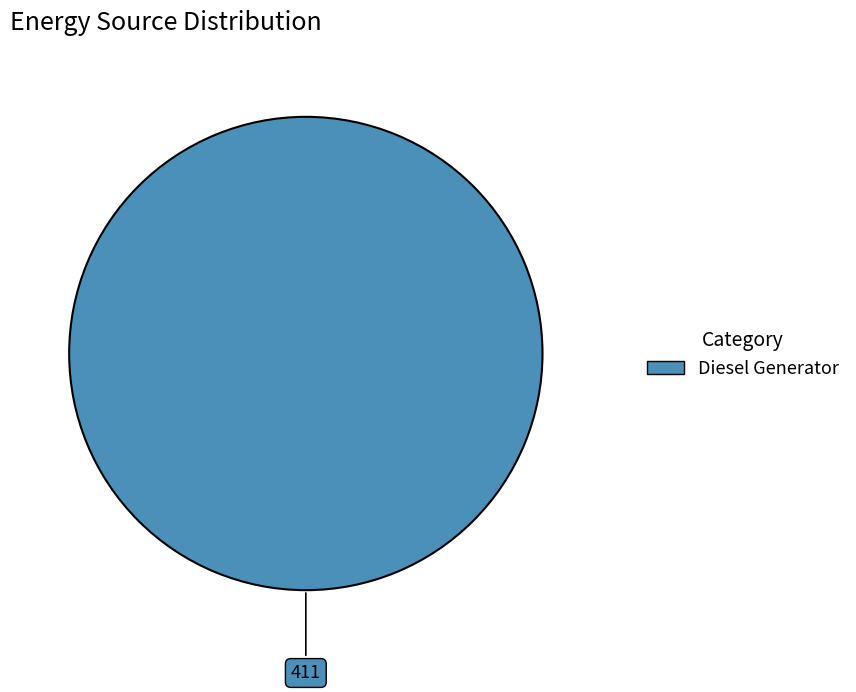

Is there any slice that represents more than half of the pie?

Yes